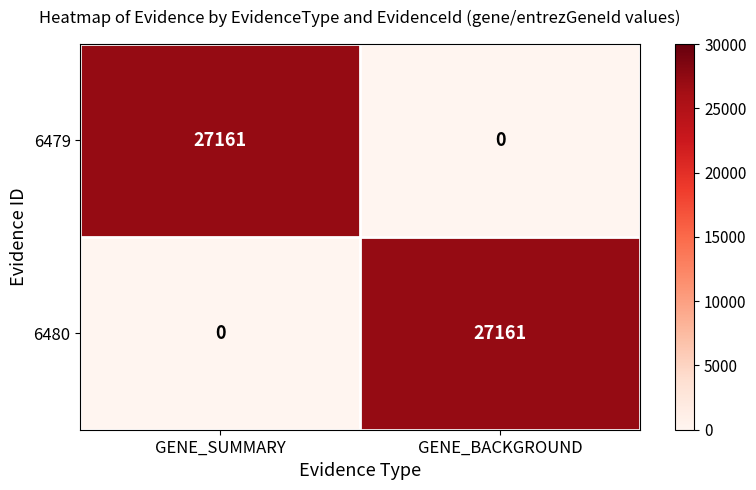

At which label is 6479 closest to 13580?

GENE_BACKGROUND